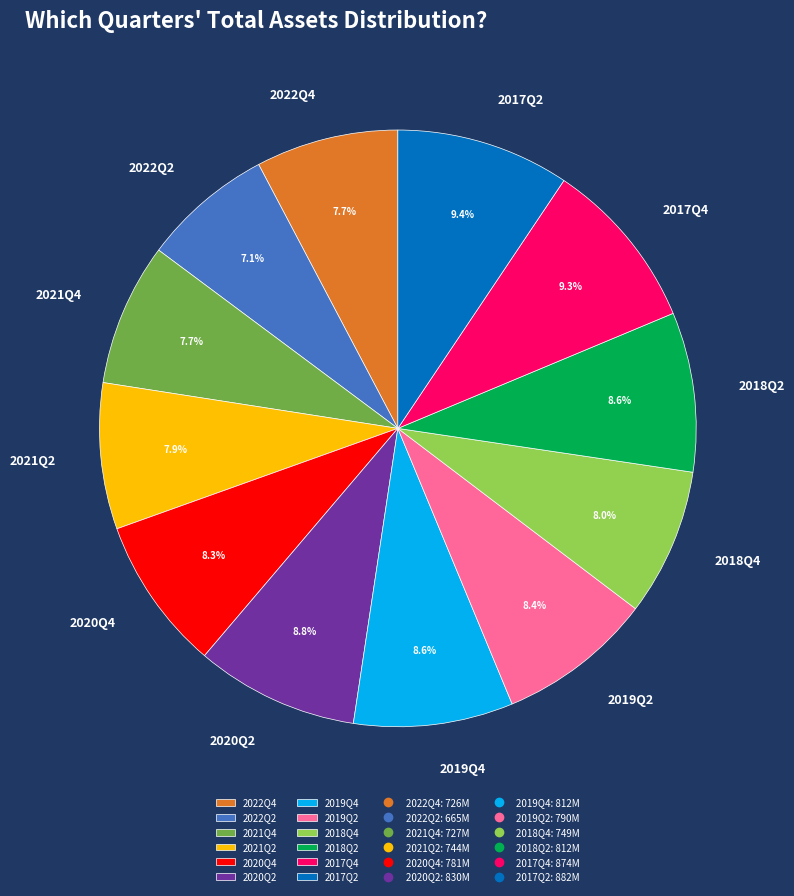

What is the ratio of the value at 2021Q4 to the value at 2022Q2?

1.1